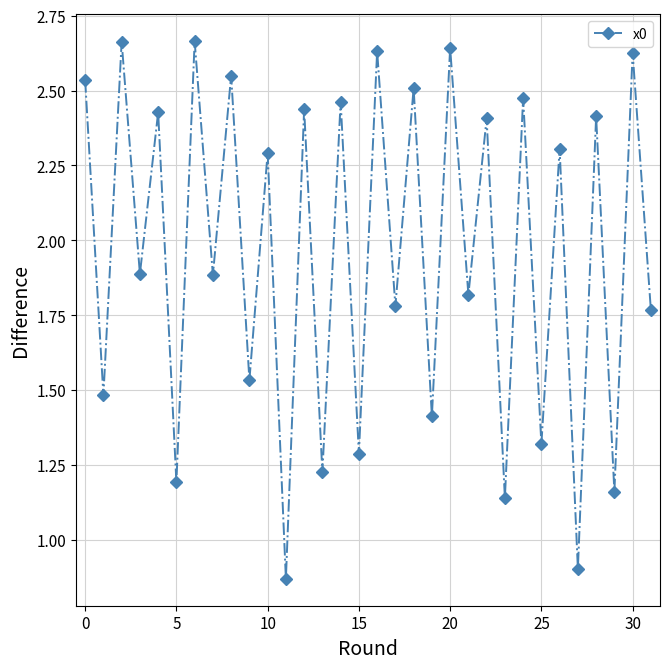

How many interior local peaks (higher than both neighbors) does the data have?

15